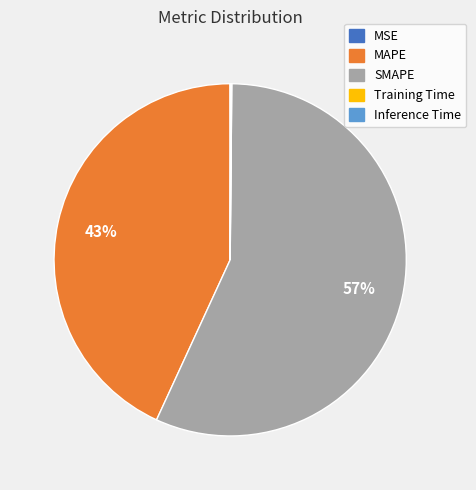

To the nearest percent, what is the difference between the largest and smallest slice percentages?

57%